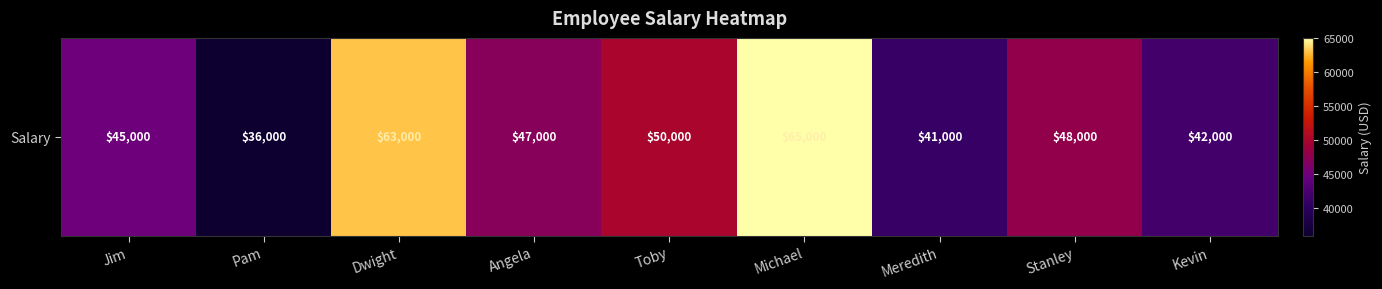

List the labels in order of value, largest first.

Michael, Dwight, Toby, Stanley, Angela, Jim, Kevin, Meredith, Pam